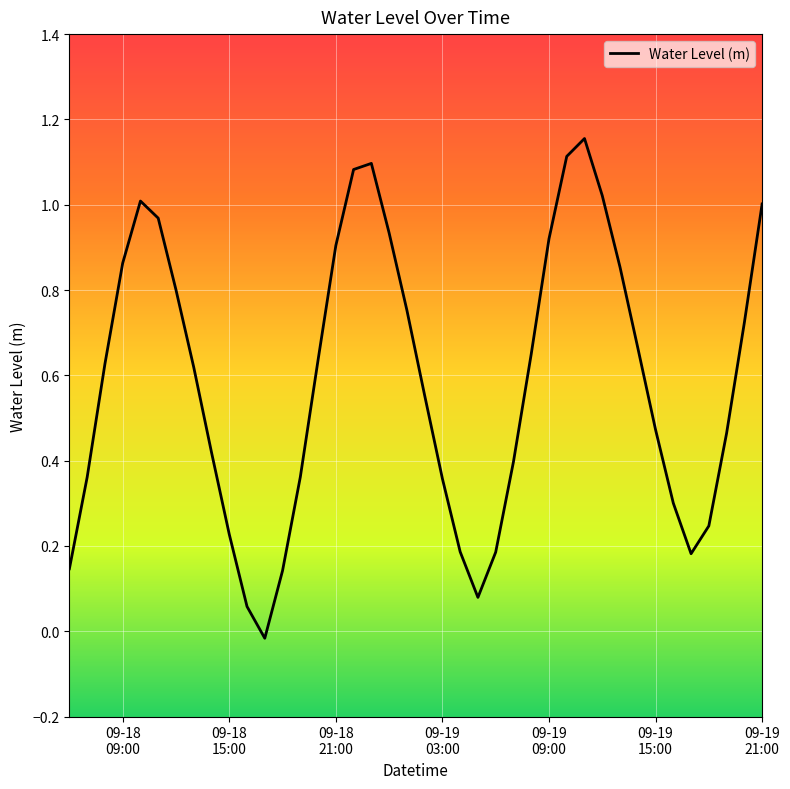

How many lines are shown in the chart?

1